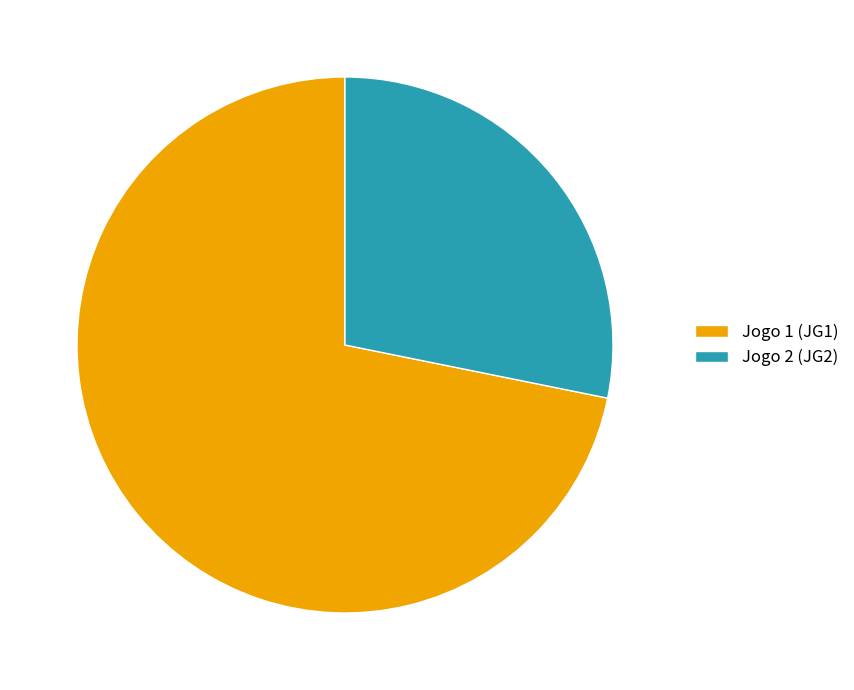

Which slice is the largest?

Jogo 1 (JG1)